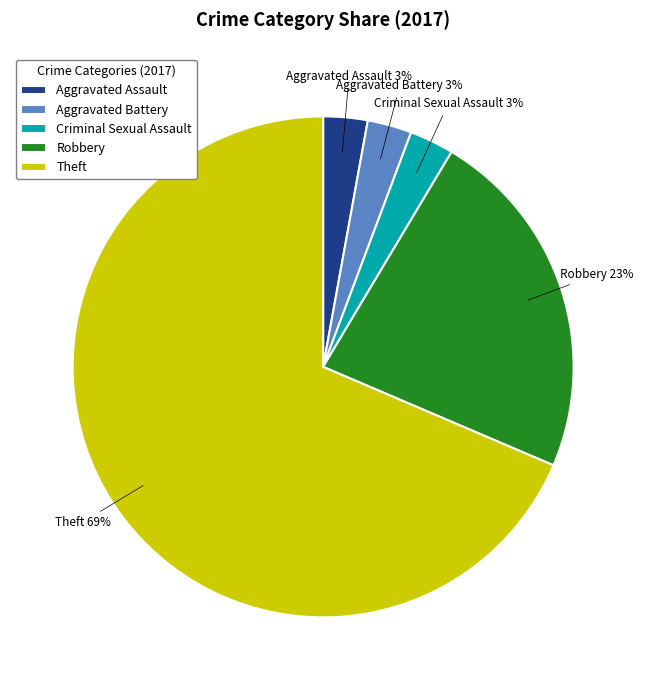

Combined, do Aggravated Assault and Robbery account for over 50%?

No